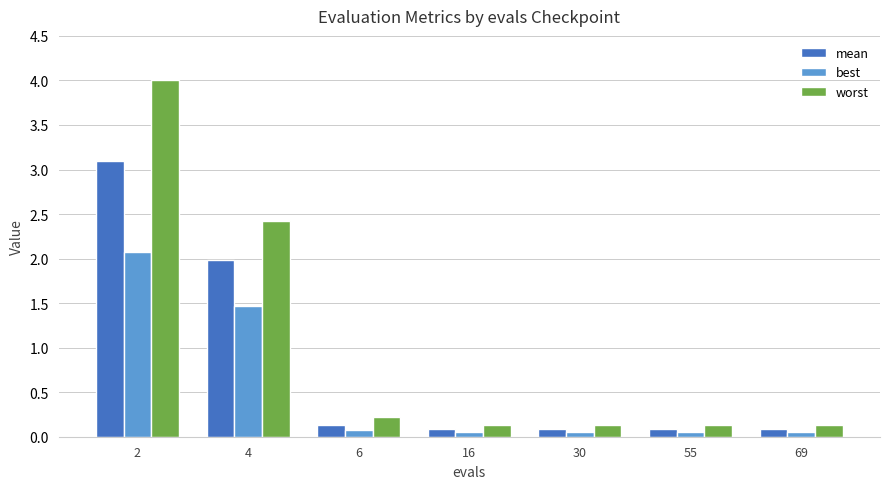

Is the value of mean at 69 greater than the value of worst at 16?

No